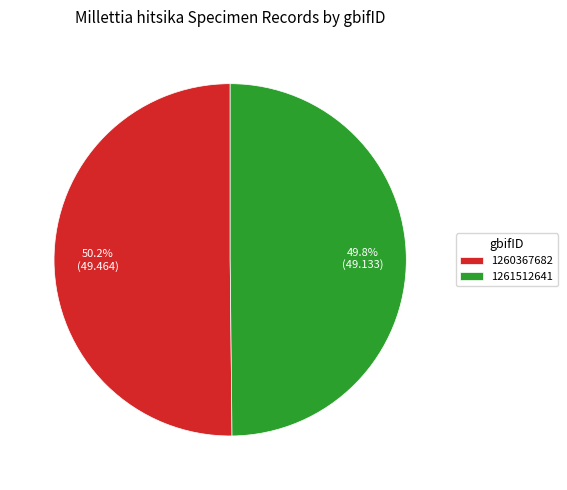

The 1260367682 slice represents 50% of the pie. True or false?

True